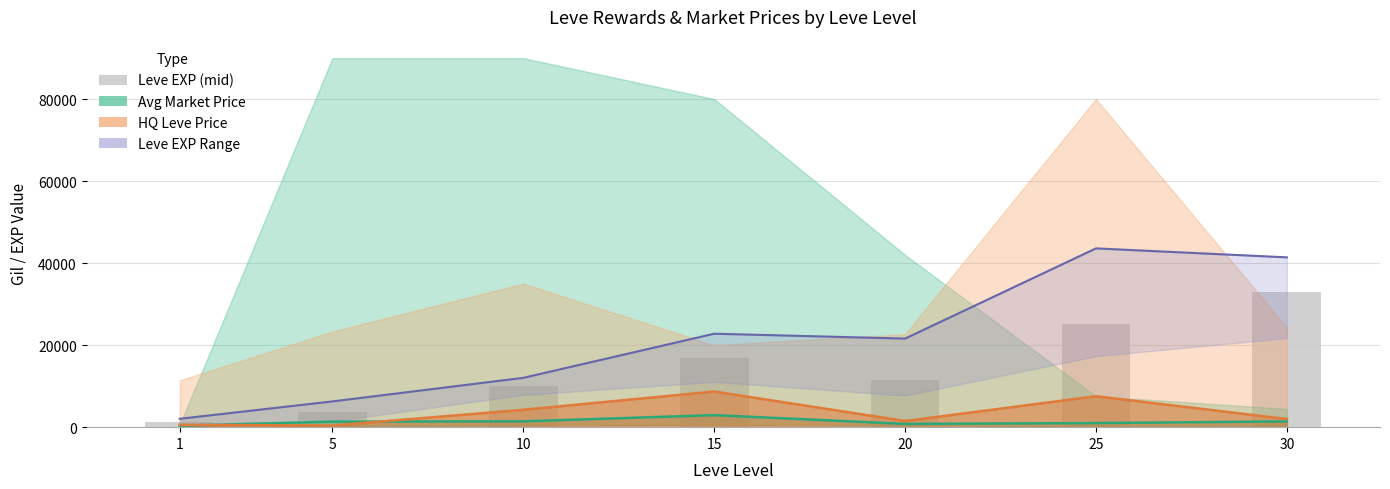

Reading left to right, extract all data points from this chart.

Avg Market Price: 1=335	5=1347	10=1426	15=2935	20=799	25=1000	30=1400
HQ Leve Price: 1=566	5=400	10=4240	15=8694	20=1500	25=7540	30=1982
Leve EXP Range: 1=2040	5=6280	10=12030	15=22790	20=21600	25=43600	30=41410
Leve EXP (mid): 1=1330	5=3600	10=9990	15=16920	20=11560	25=25250	30=33000